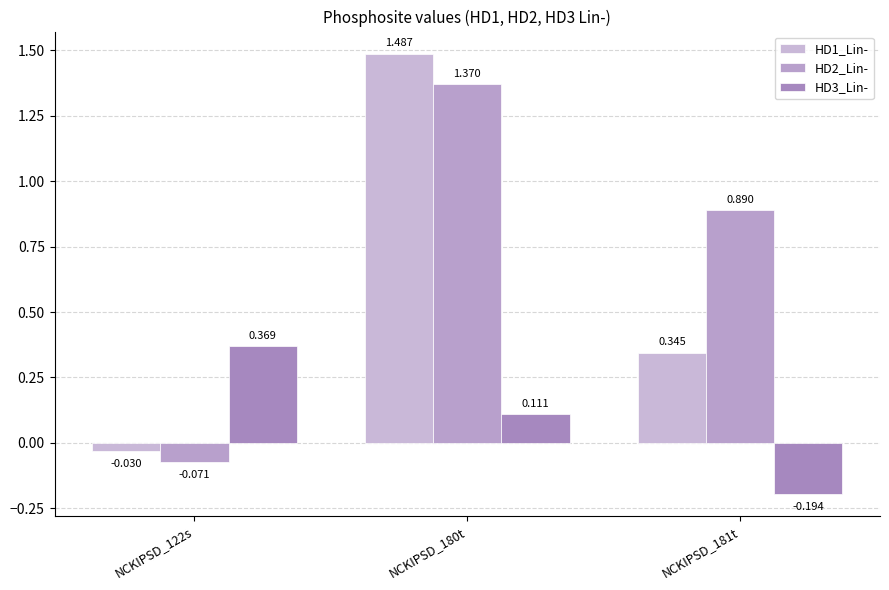

At how many categories does at least one series exceed 0?

3